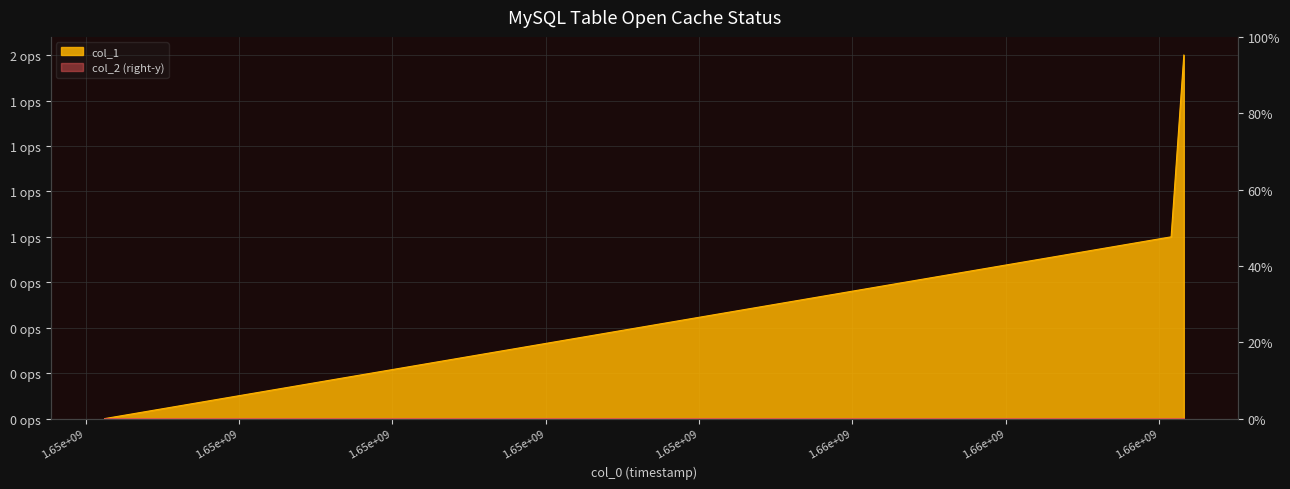

Reading left to right, what are all the values shown in this chart?

1646247734=0	1660154575=1	1660320212=2